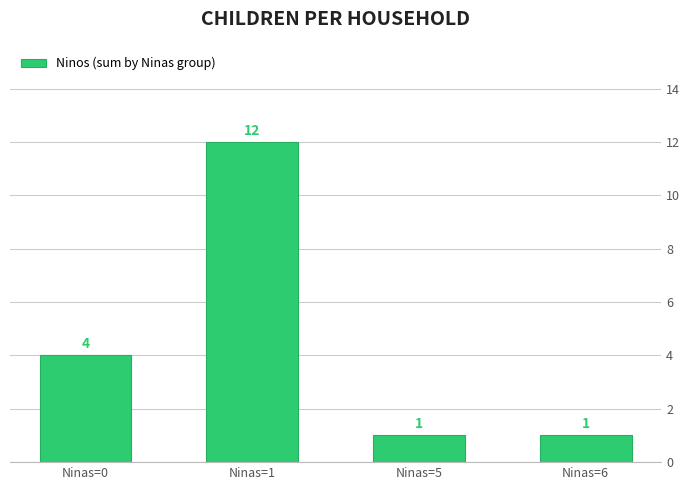

What is the sum of all values?

18